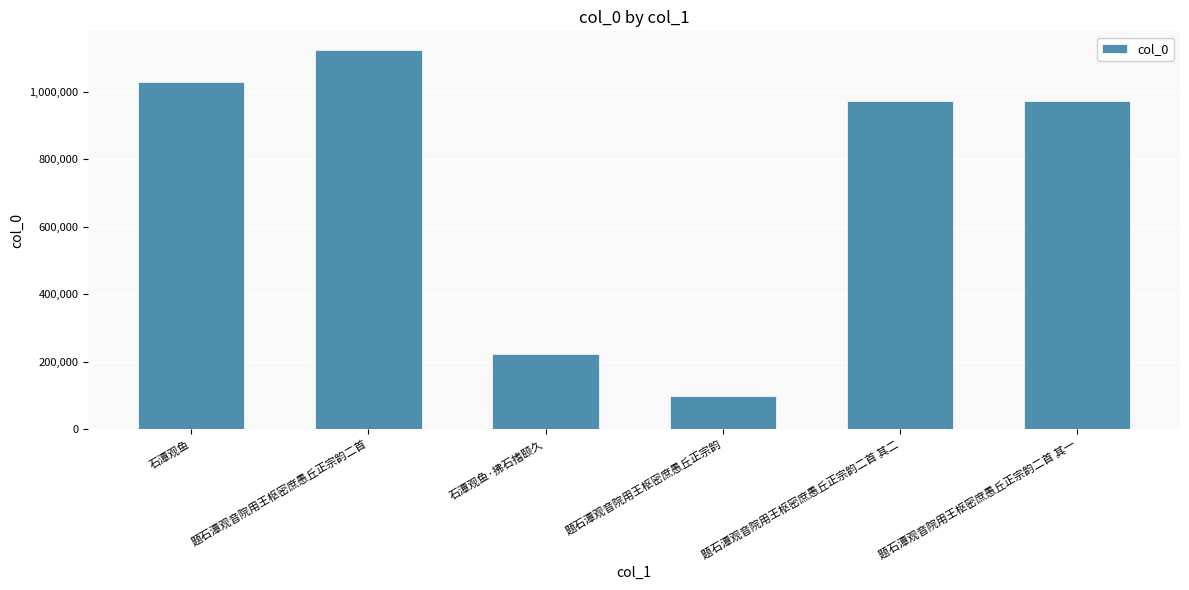

The value at 石潭观鱼·拂石搘颐久 is 222892. True or false?

True